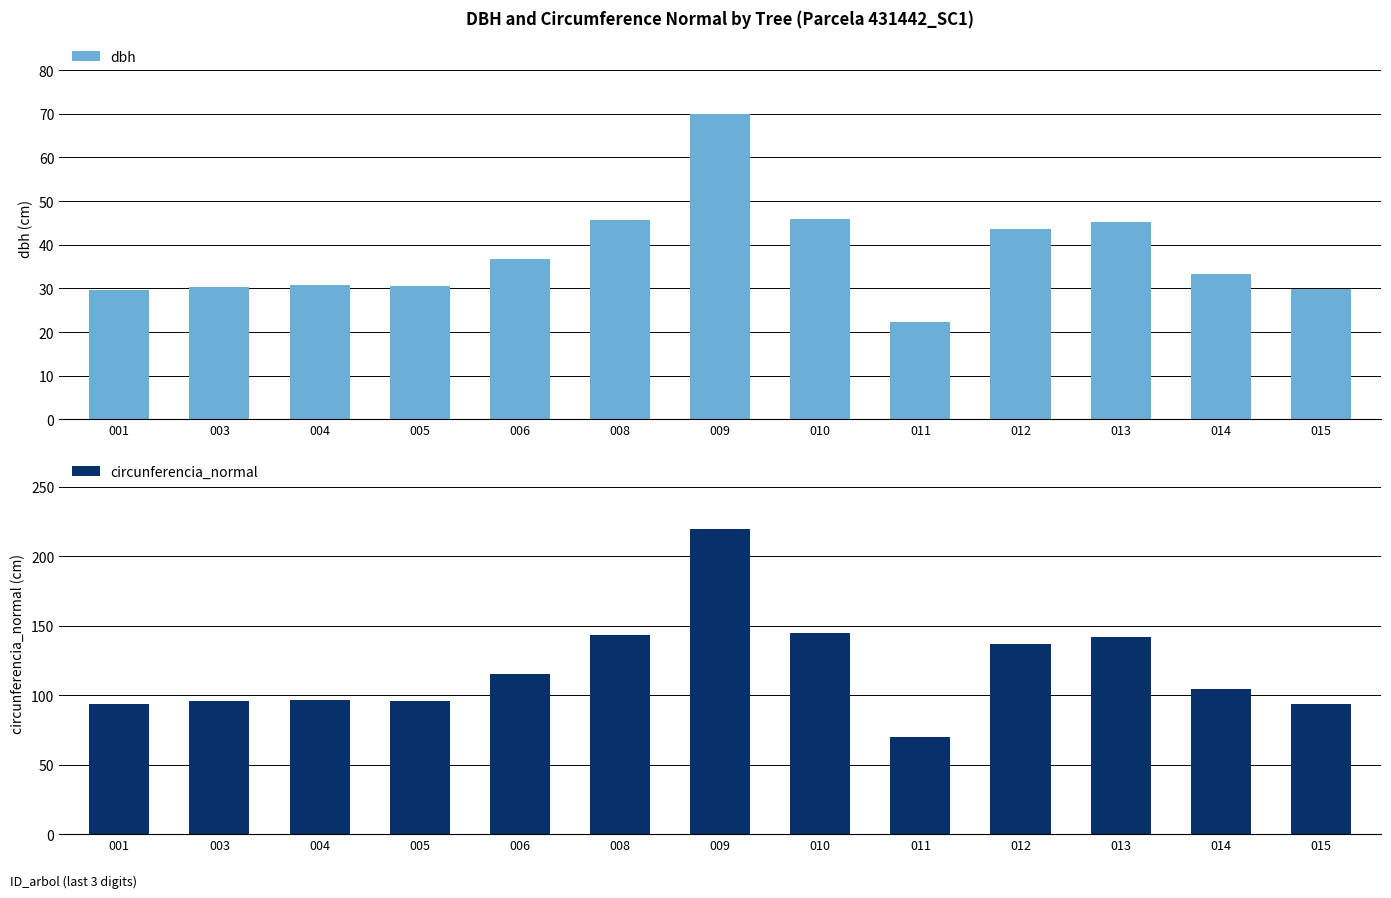

At which label does circunferencia_normal reach its minimum?

011